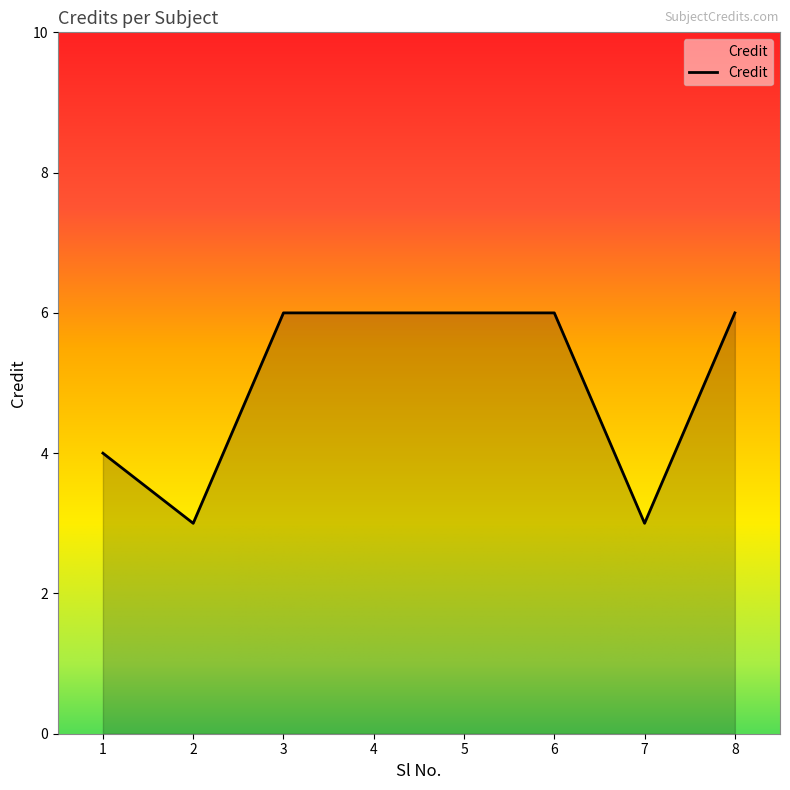

What is the smallest value displayed?

3